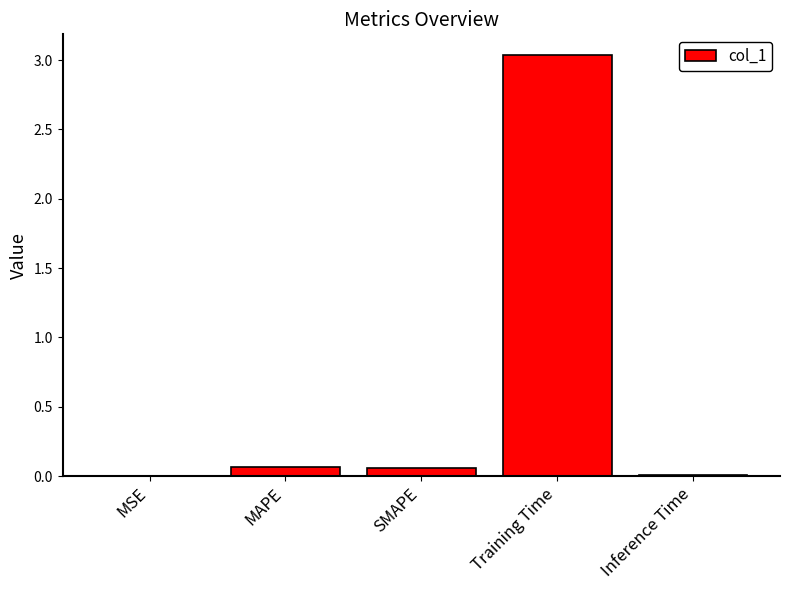

Between Training Time and MSE, which is larger?

Training Time